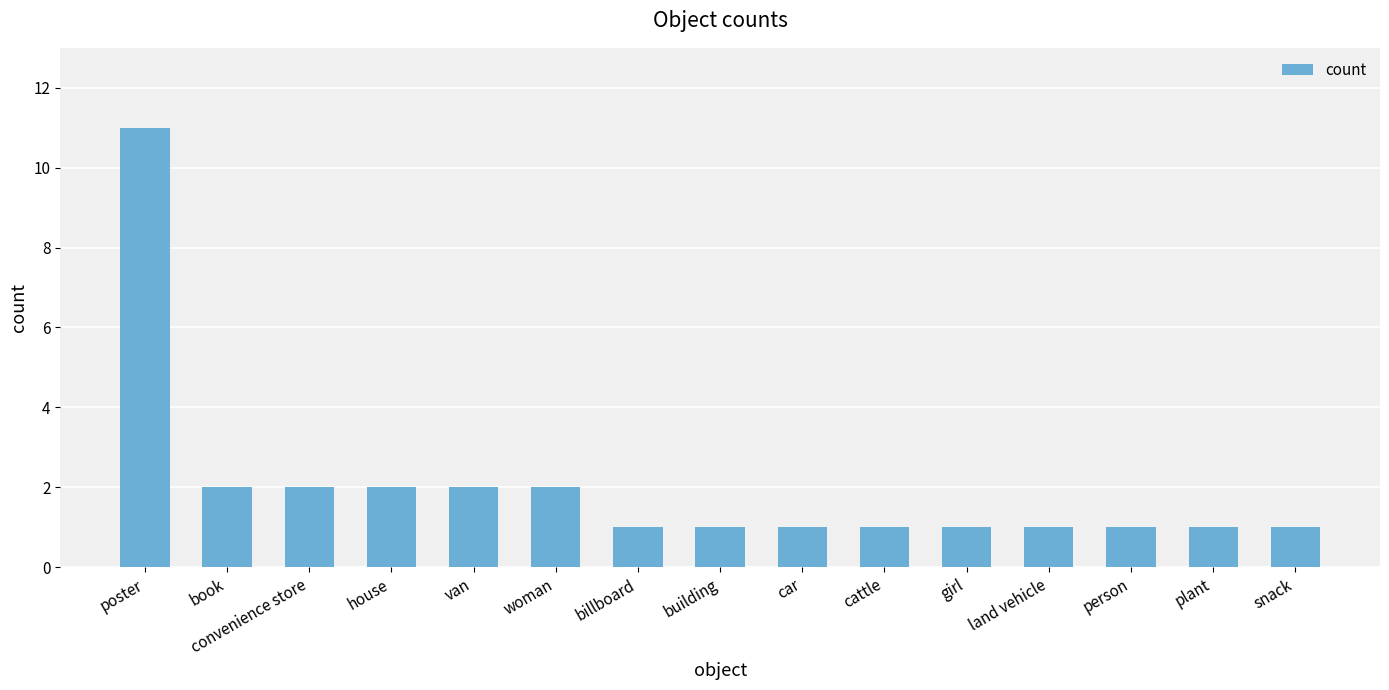

How many bars are there in total?

15